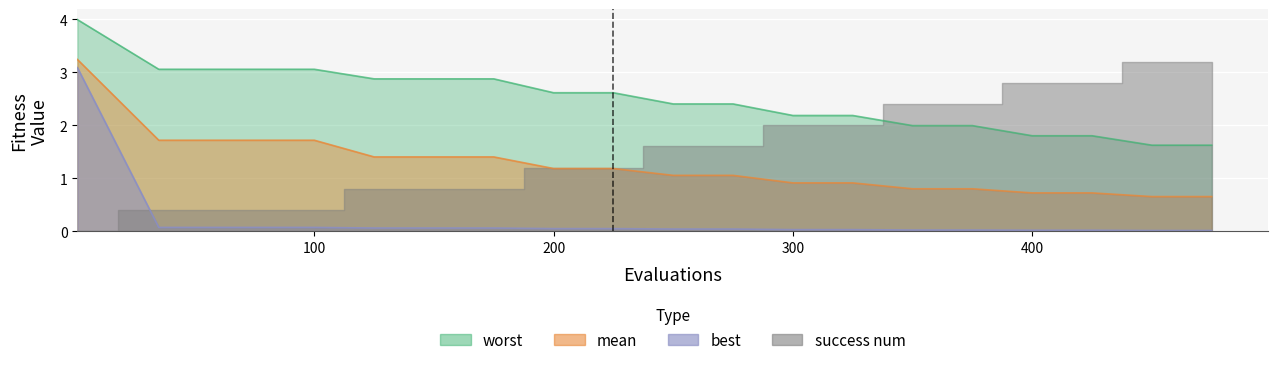

The value of best at 100 is 0.1. True or false?

True